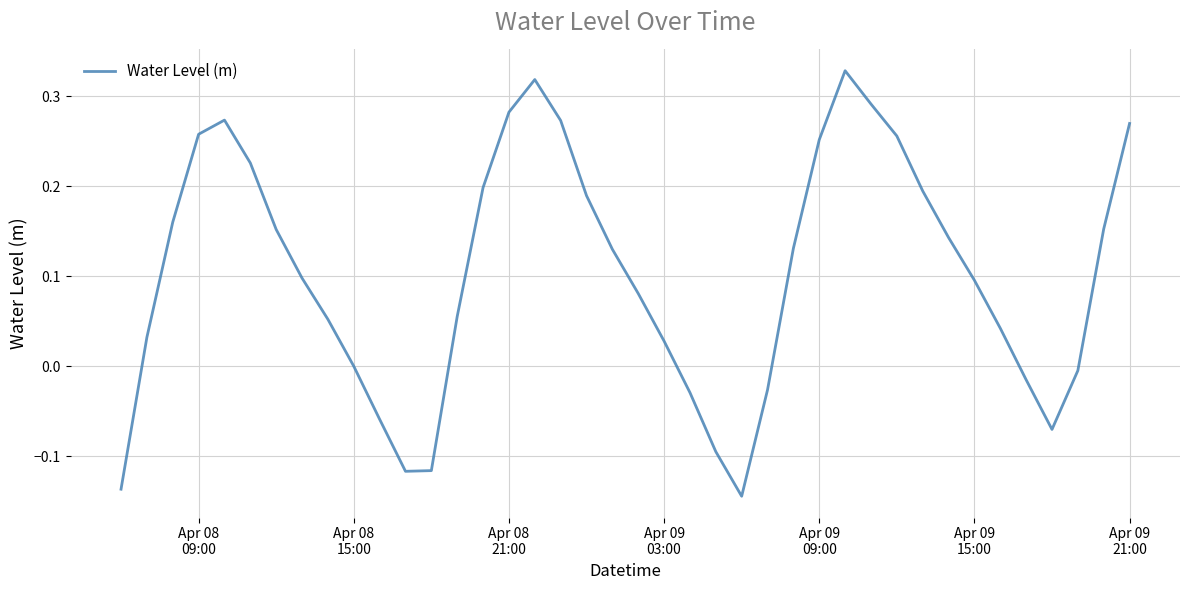

What is the difference between the maximum and minimum values?

0.5